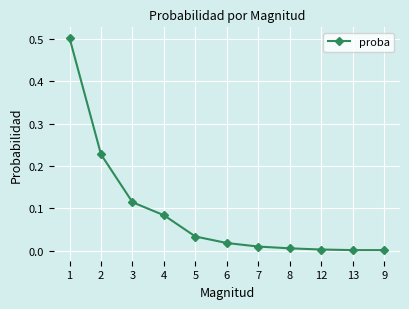

Which has a higher value, 8 or 4?

4